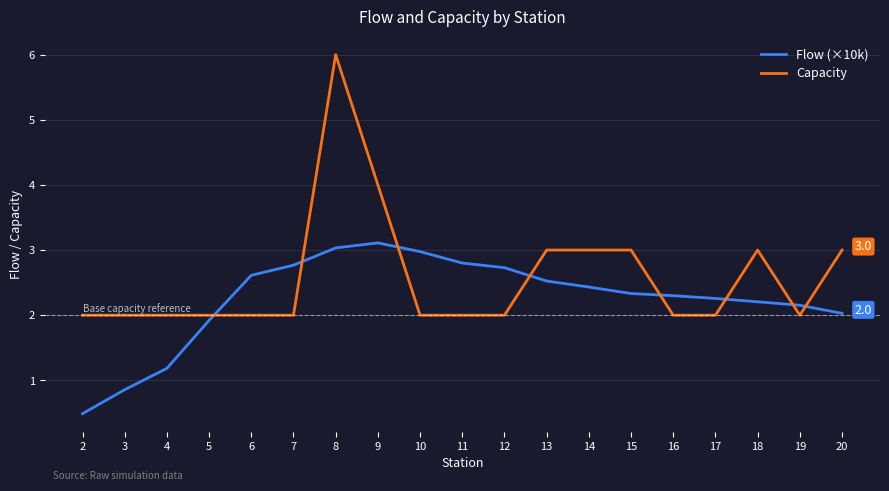

Is this an area chart (filled region under the line)?

No